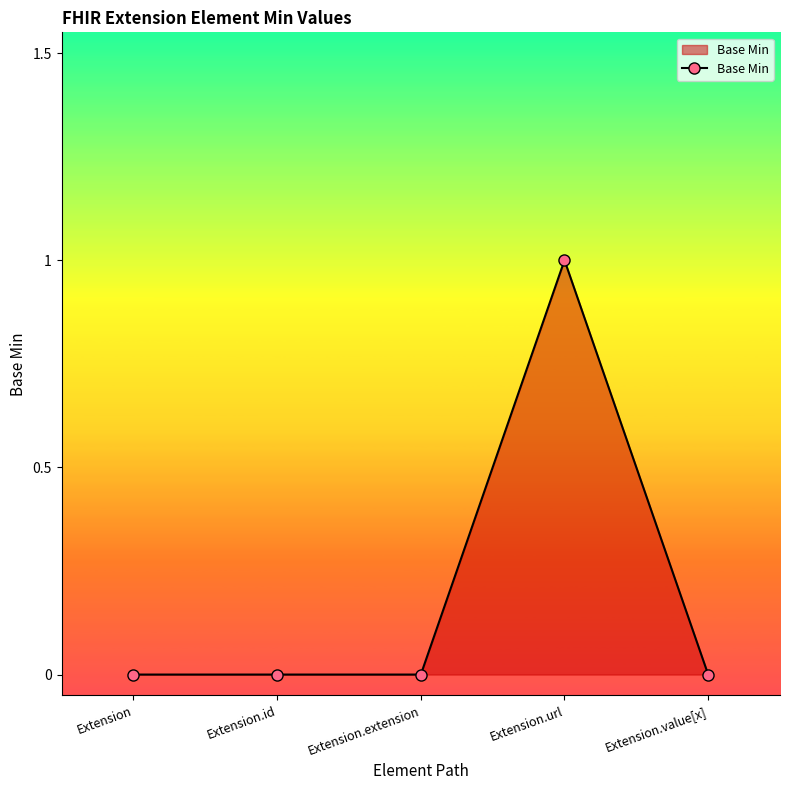

What is the difference between the values at Extension.url and Extension?

1